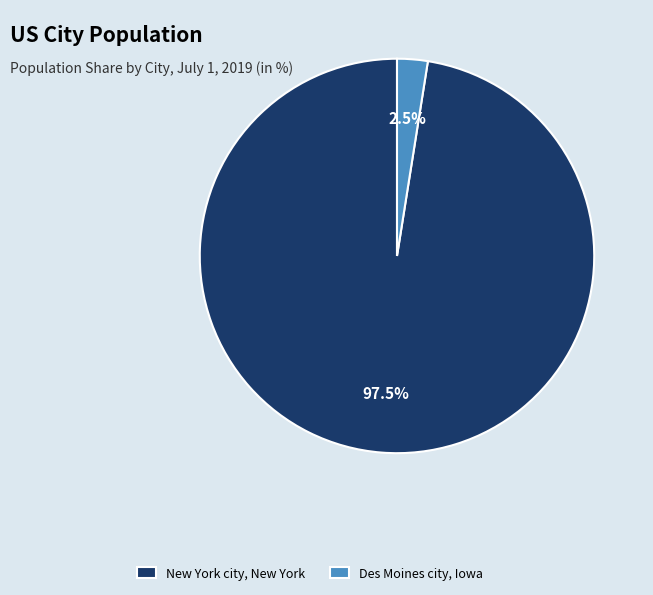

Between New York city, New York and Des Moines city, Iowa, which is larger?

New York city, New York